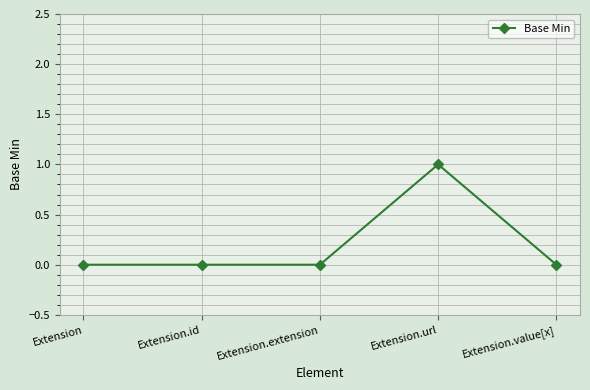

What is the sum of all values?

1